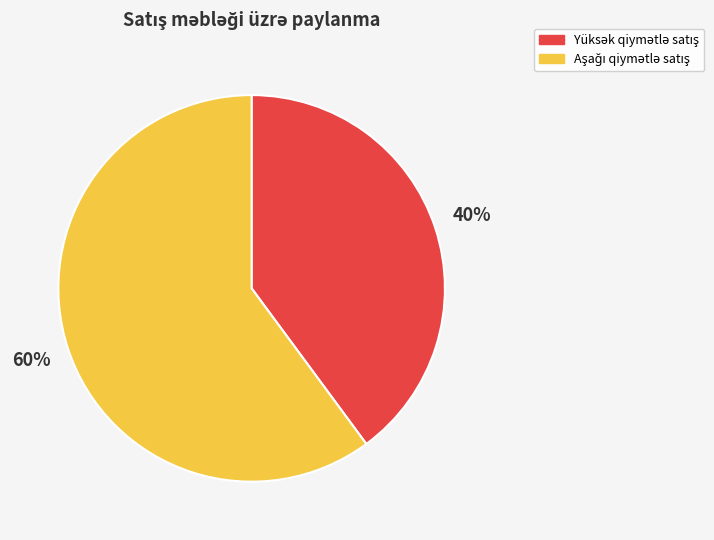

What is the change in value from Yüksək qiymətlə satış to Aşağı qiymətlə satış?

+1460